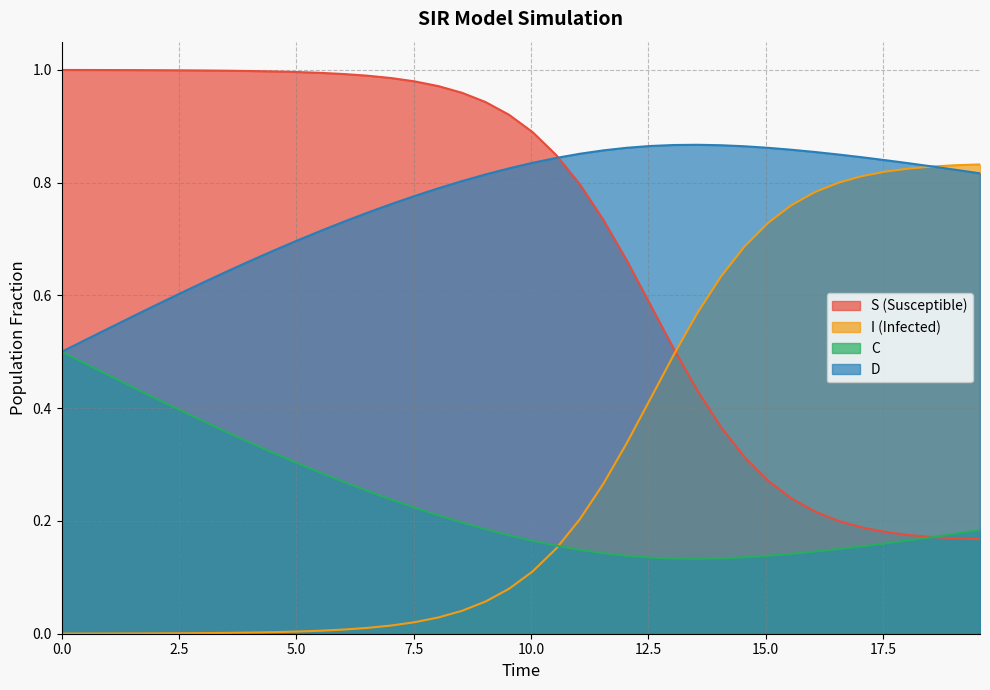

What is the sum of all D values?

9.4